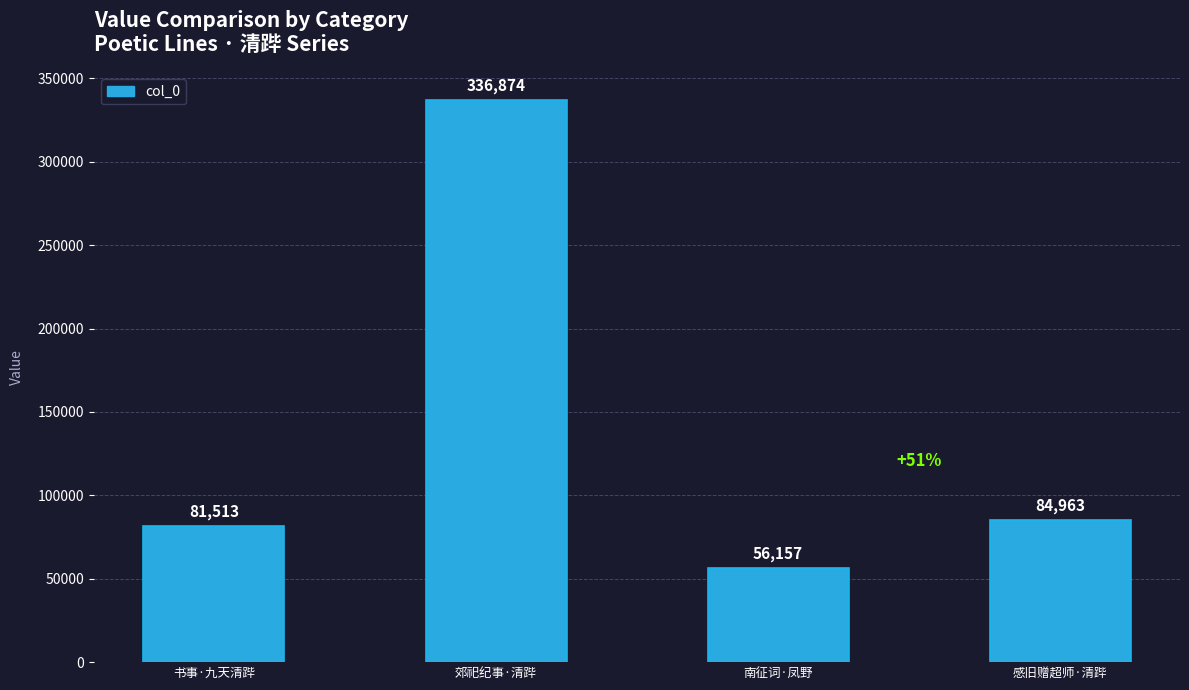

How many series are shown in this chart?

1